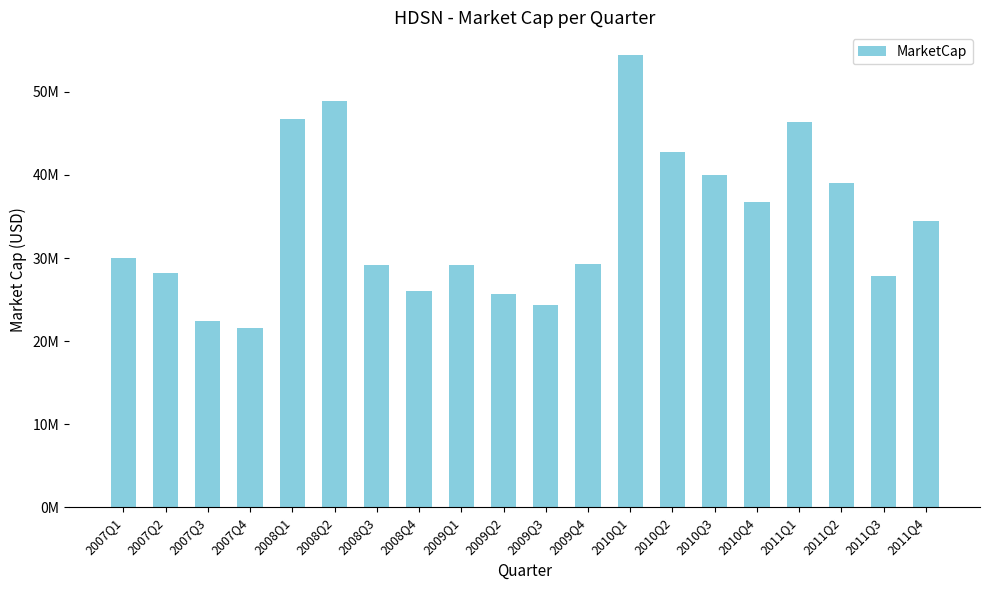

How many values are below 30064529?

10